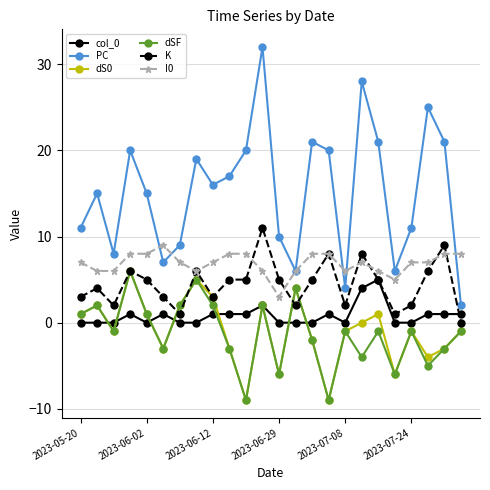

Which series has the largest total across all categories?

PC